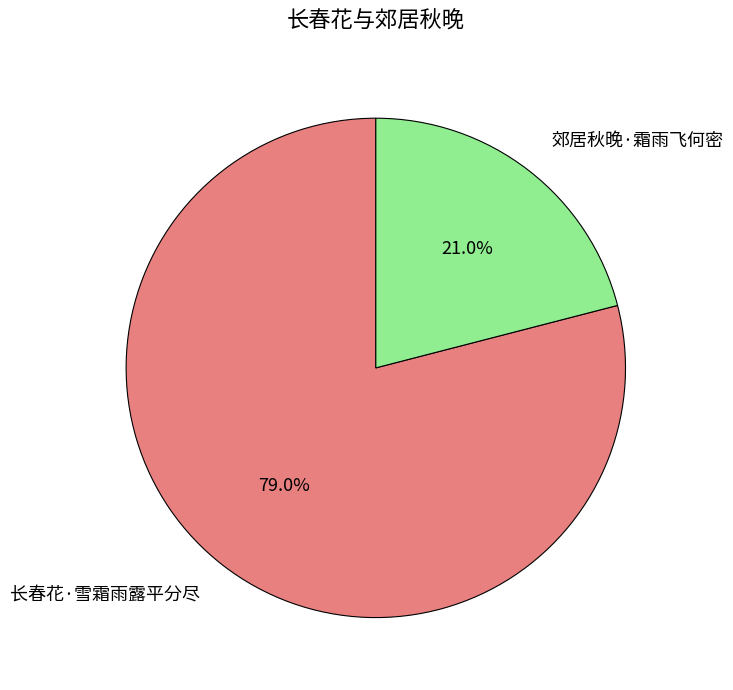

Is it true that 长春花·雪霜雨露平分尽 is 79% of the pie?

True